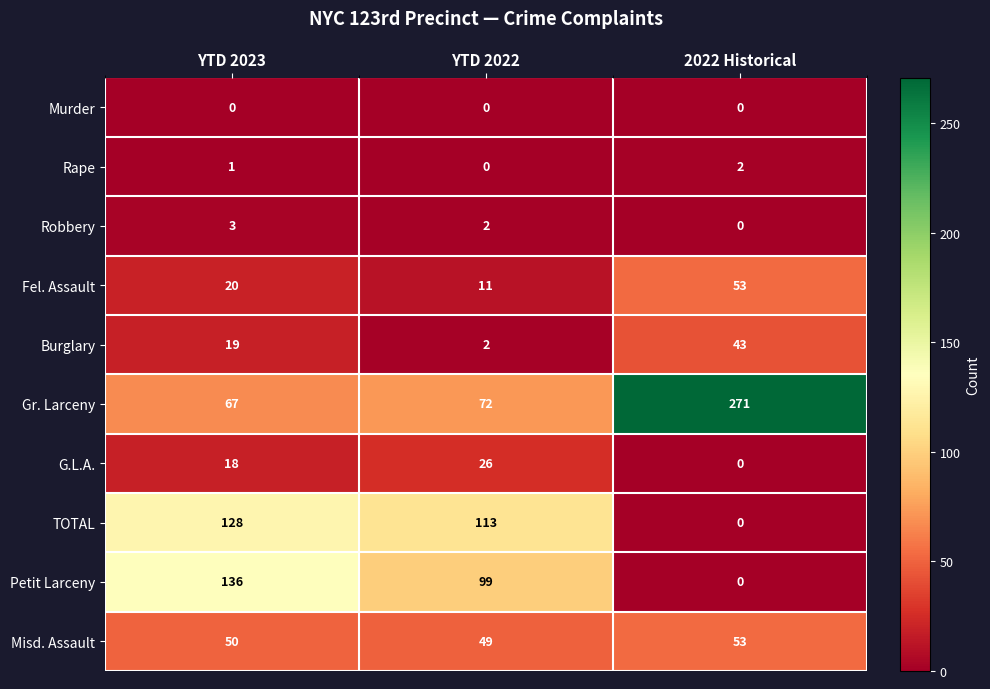

What is the sum of the Fel. Assault values at YTD 2023 and 2022 Historical?

73